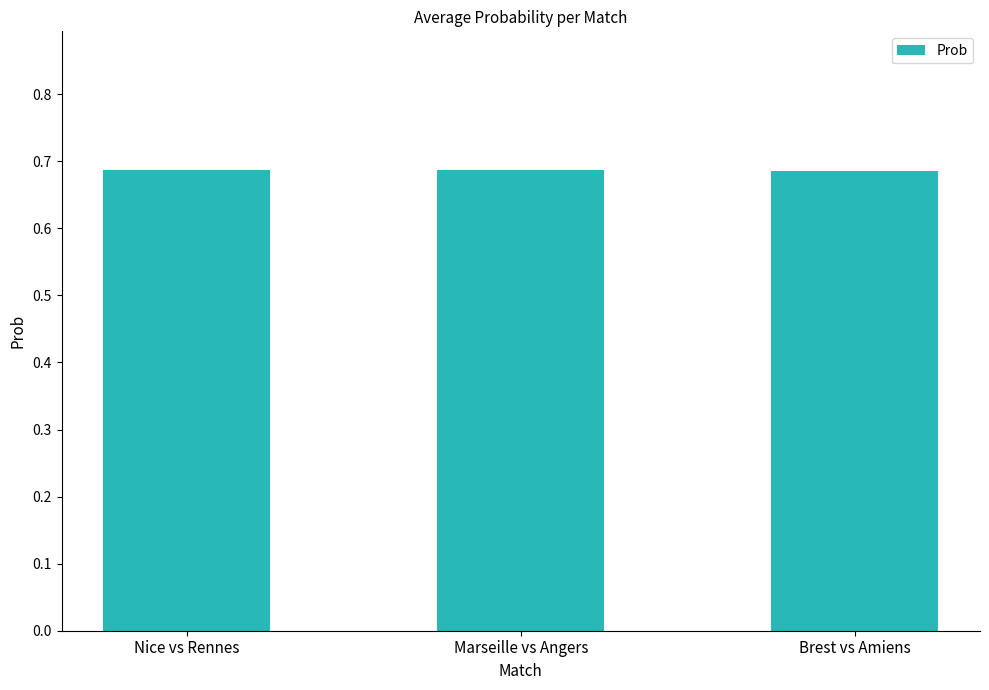

Is it true that the value at Nice vs Rennes is 0.3?

False